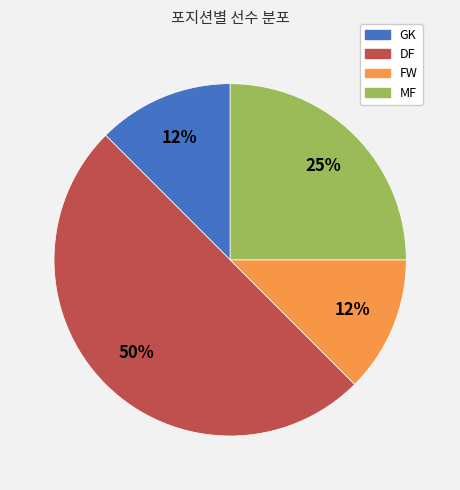

Which slice is the largest?

DF